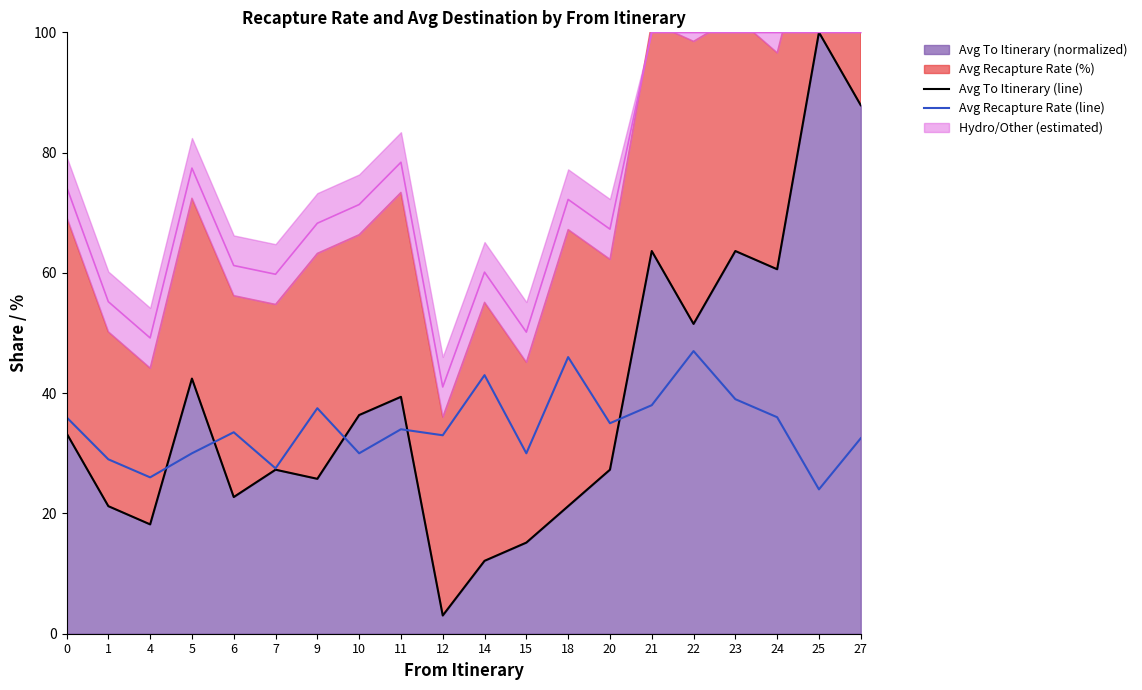

Reading left to right, list all the values displayed in this chart.

Avg To Itinerary (line): 0=33.3	1=21.2	4=18.2	5=42.4	6=22.7	7=27.3	9=25.8	10=36.4	11=39.4	12=3.0	14=12.1	15=15.2	18=21.2	20=27.3	21=63.6	22=51.5	23=63.6	24=60.6	25=100.0	27=87.9
Avg Recapture Rate (line): 0=36.0	1=29.0	4=26.0	5=30.0	6=33.5	7=27.5	9=37.5	10=30.0	11=34.0	12=33.0	14=43.0	15=30.0	18=46.0	20=35.0	21=38.0	22=47.0	23=39.0	24=36.0	25=24.0	27=32.5